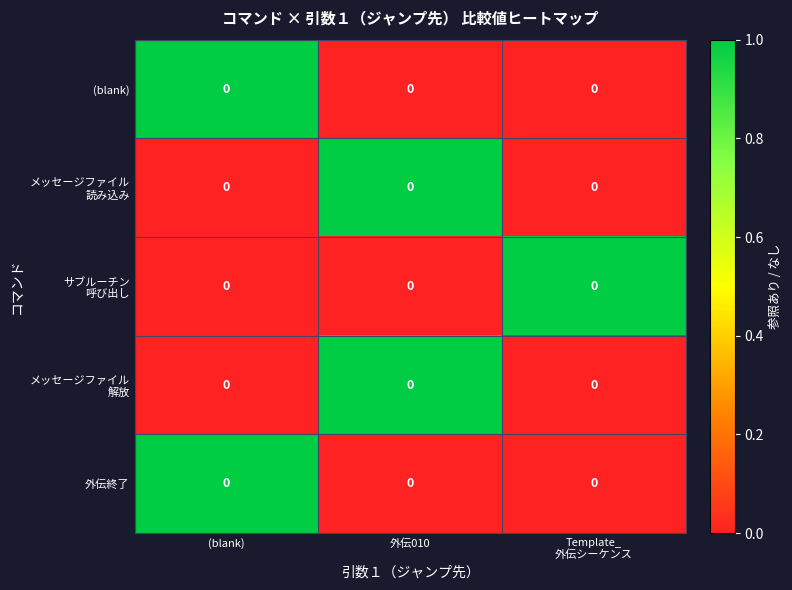

What value does the (blank) series have at (blank)?

1